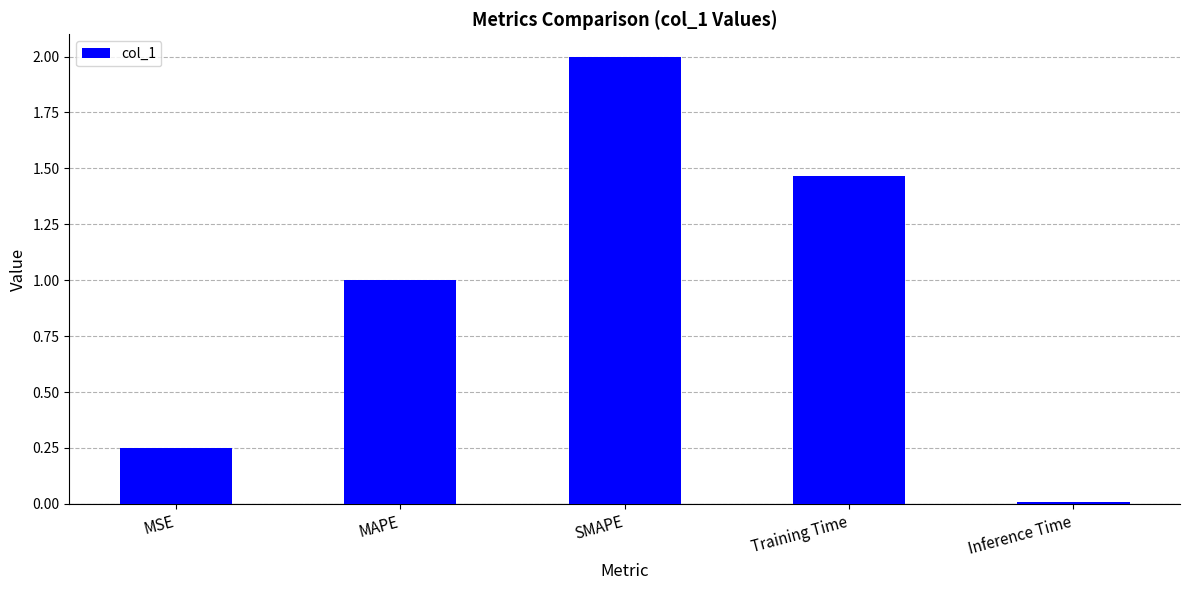

The chart shows a value of 0.9 at SMAPE. True or false?

False